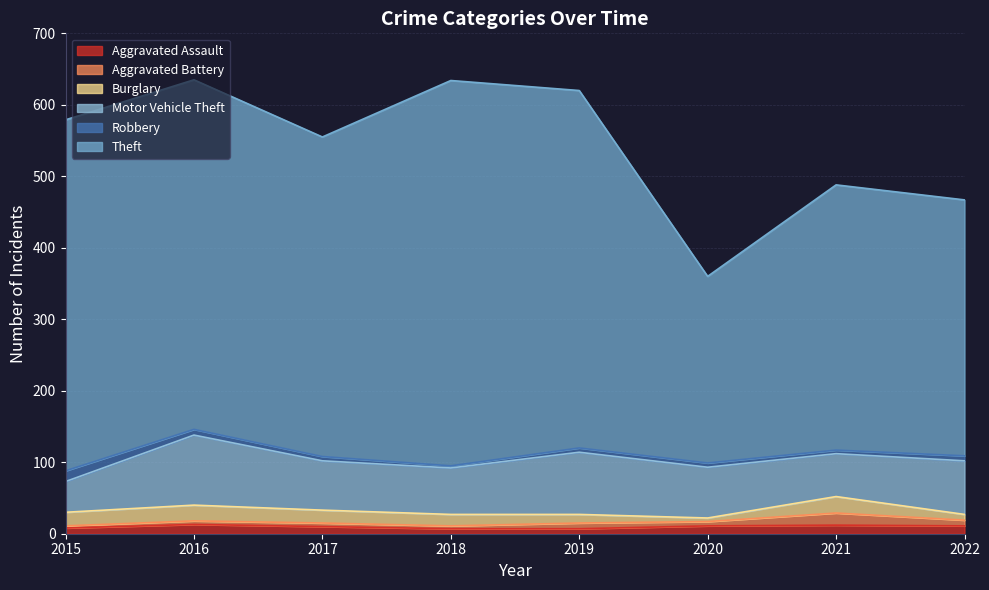

What is the greatest value displayed?

539